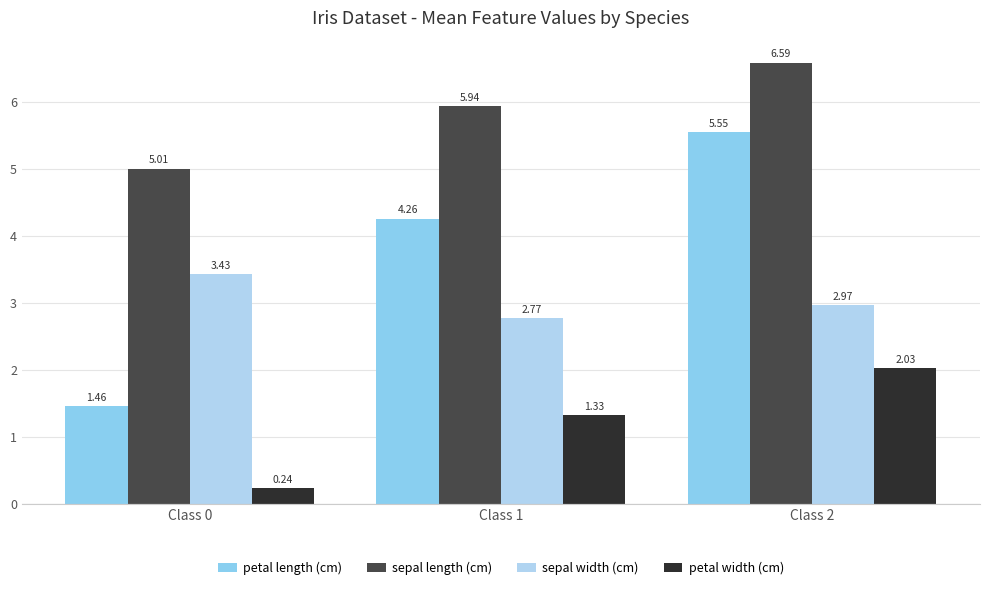

Which series has the largest total across all categories?

sepal length (cm)